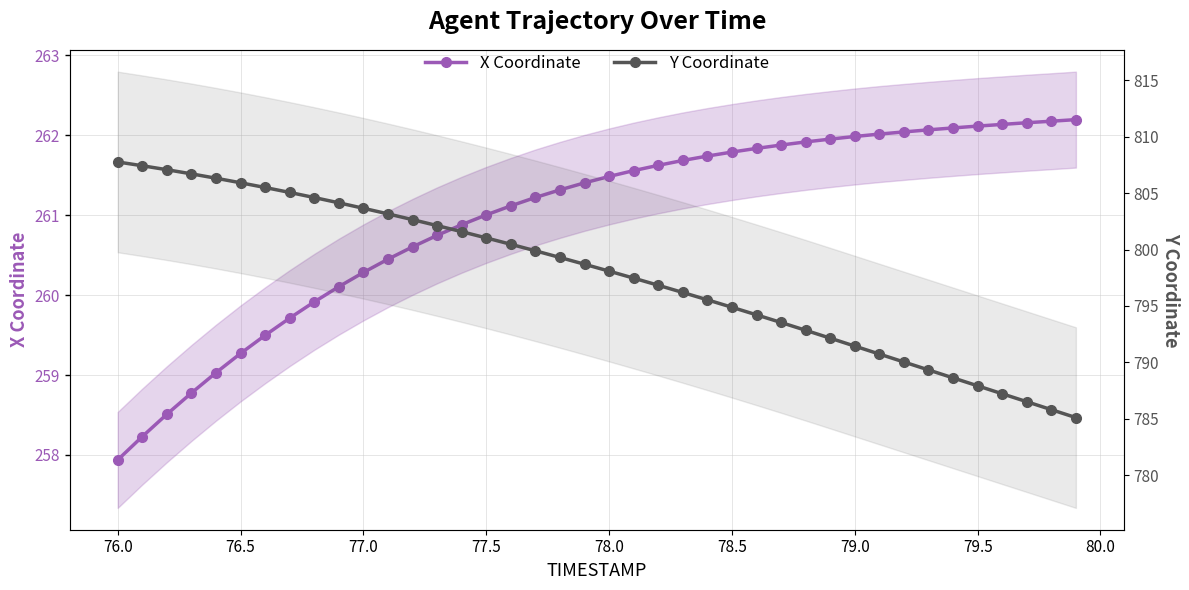

True or false: Y Coordinate and X Coordinate cross at least once.

False